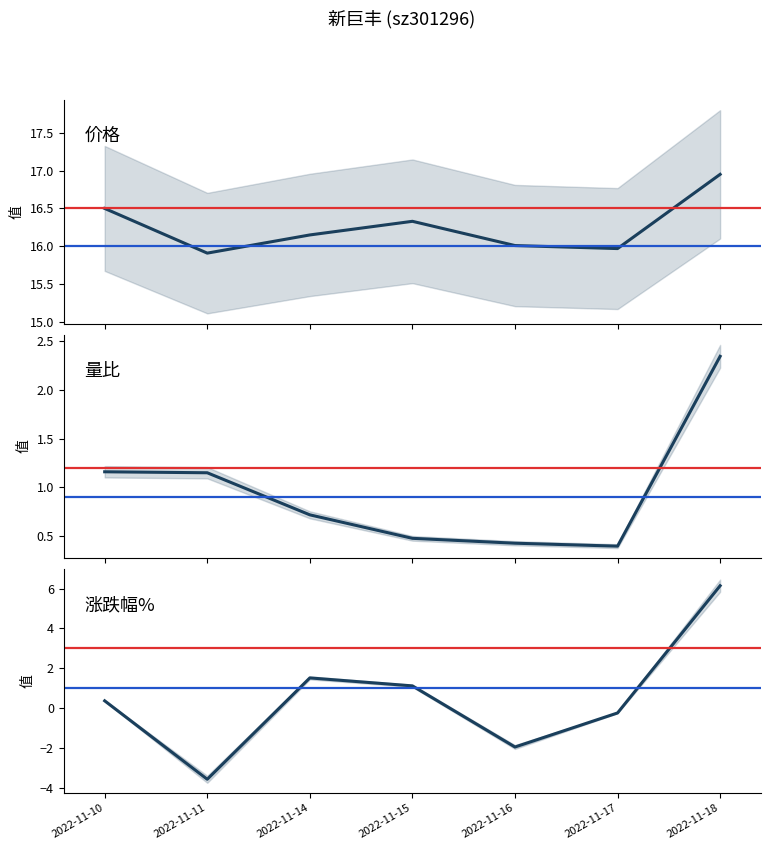

Where is the first local minimum for 量比?

2022-11-17